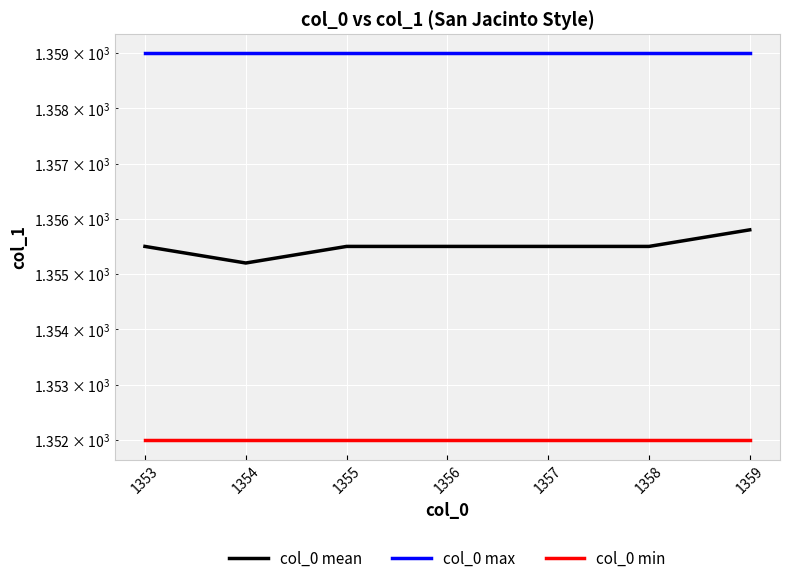

At how many categories does at least one series exceed 1354?

7